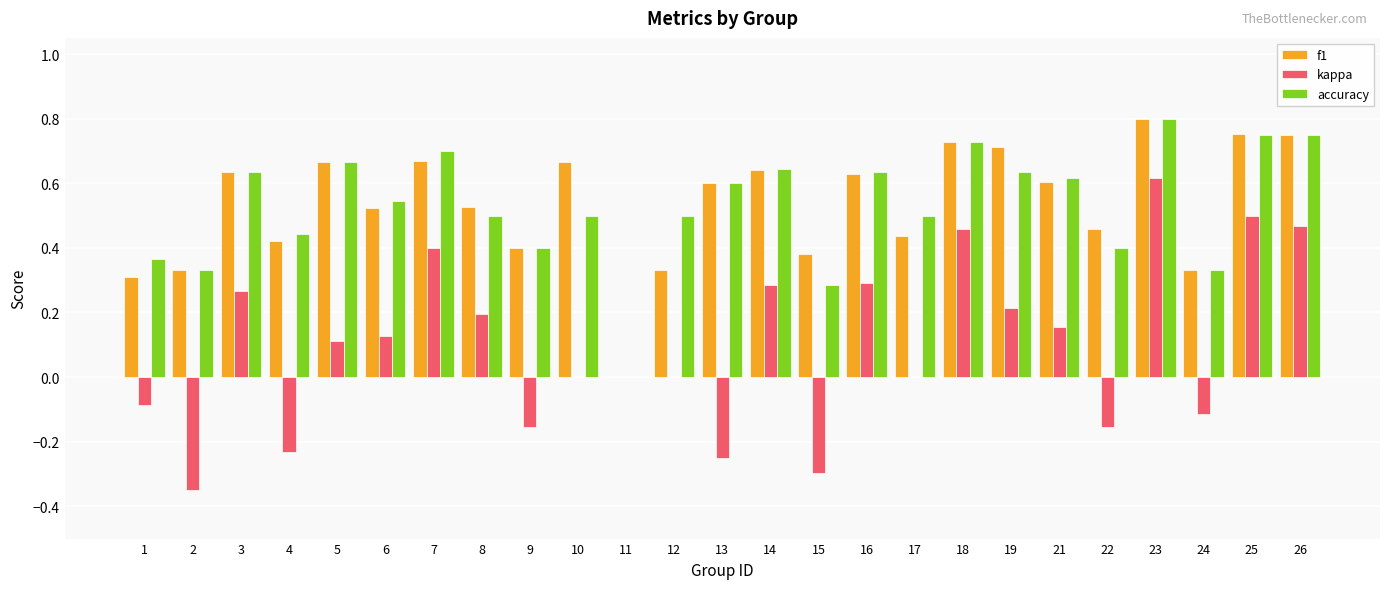

True or false: accuracy has a value of 0.3 at 19.

False